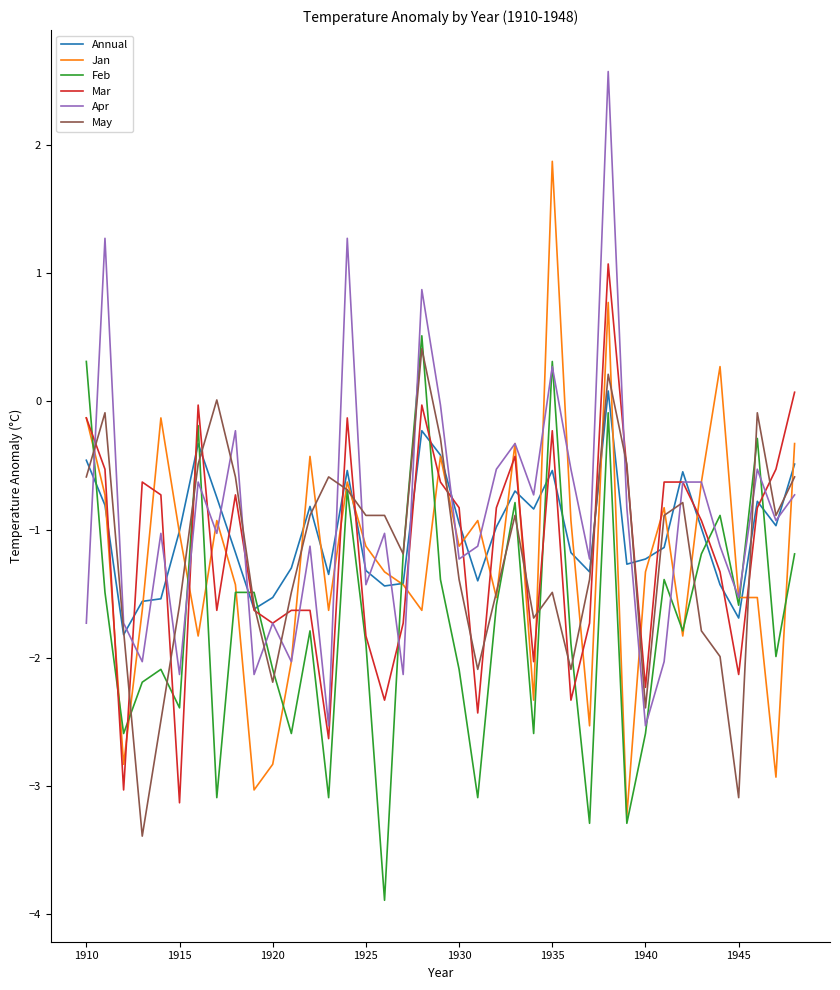

What is the maximum value shown in the chart?

2.6